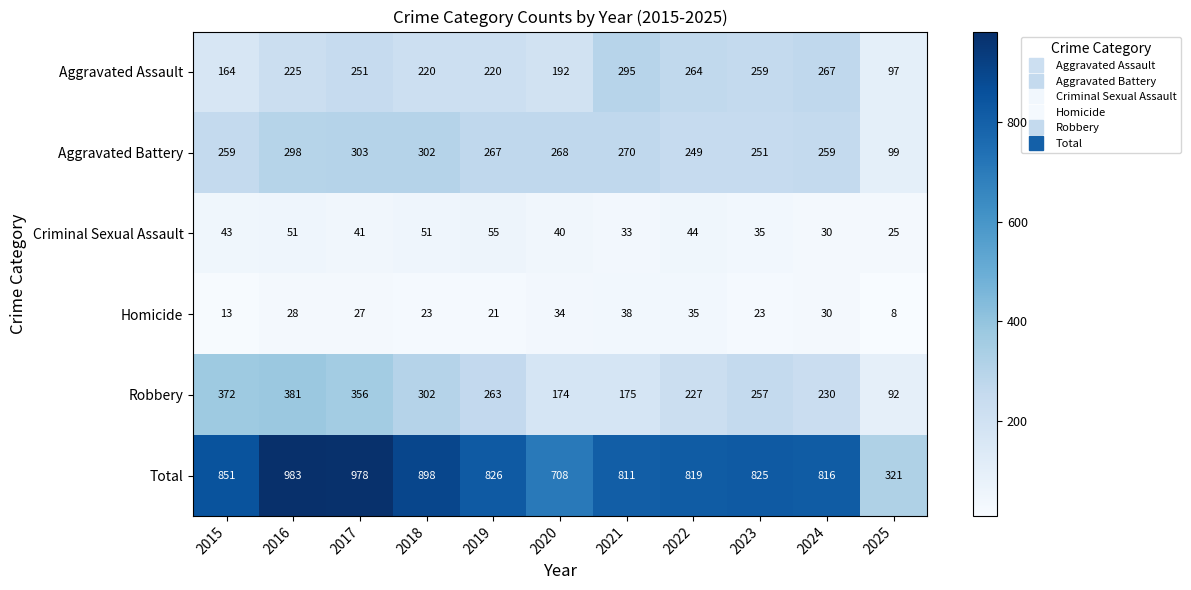

At which category is the sum across all series the highest?

2016